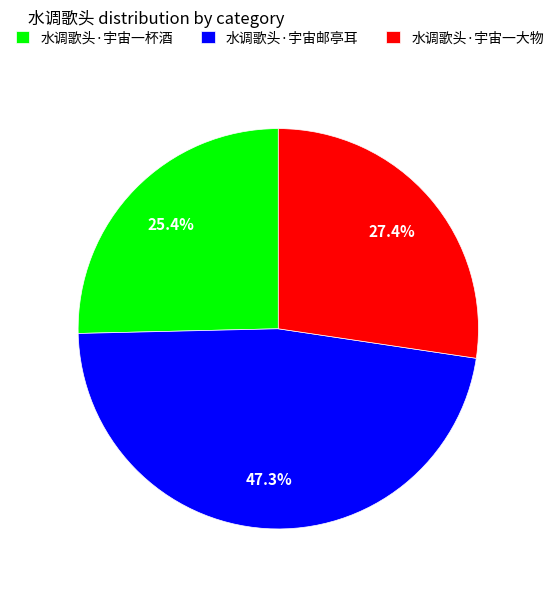

Rank the categories by value from highest to lowest.

水调歌头·宇宙邮亭耳, 水调歌头·宇宙一大物, 水调歌头·宇宙一杯酒